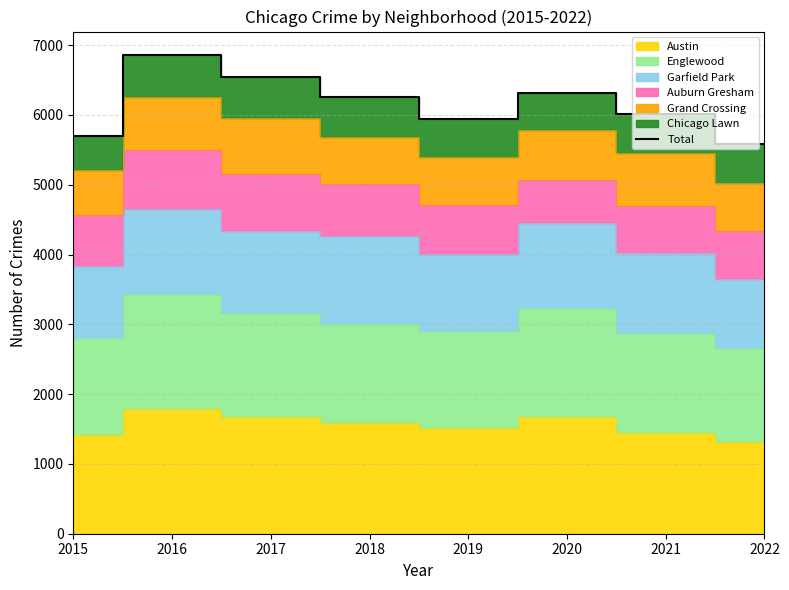

What is the difference between the maximum and minimum values?

1274